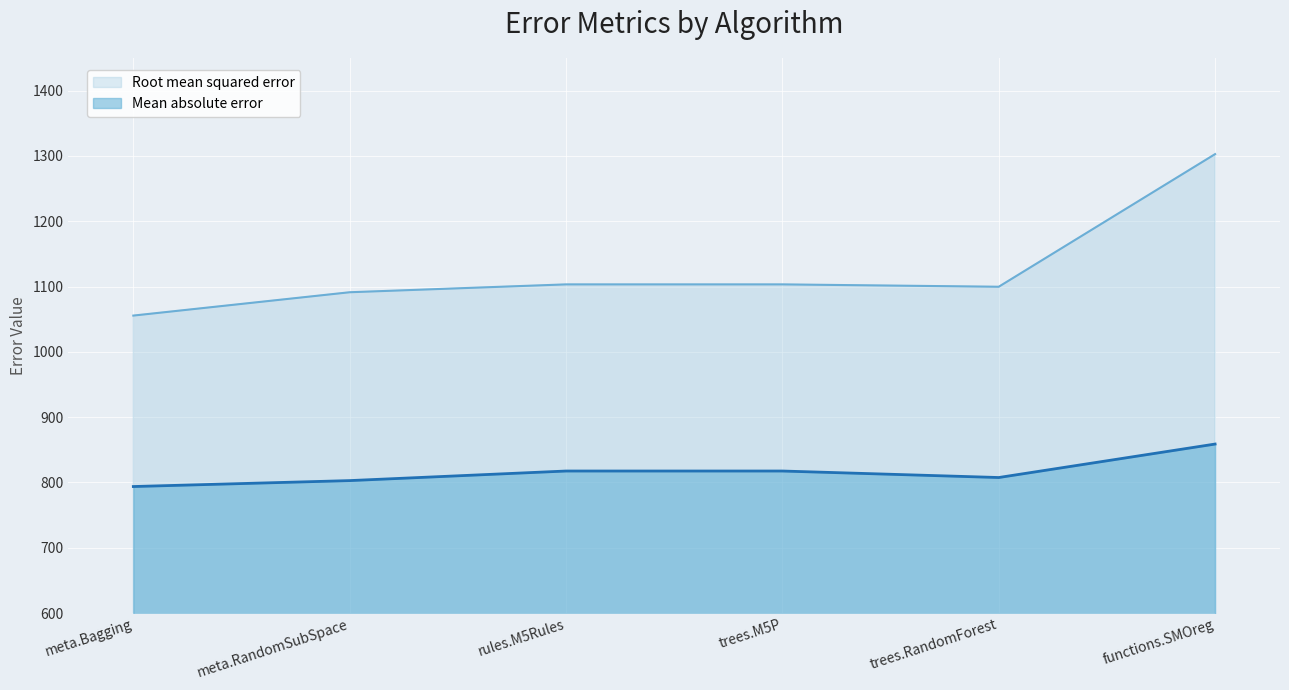

True or false: Root mean squared error and Mean absolute error cross at least once.

False